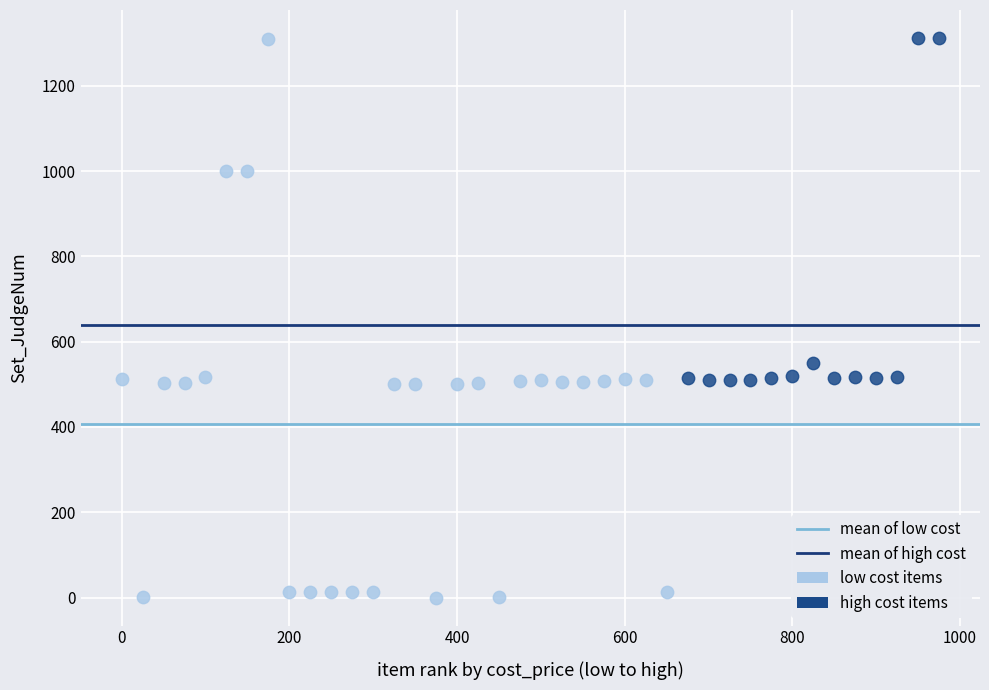

Which series has the largest Y range (max minus min)?

low cost items